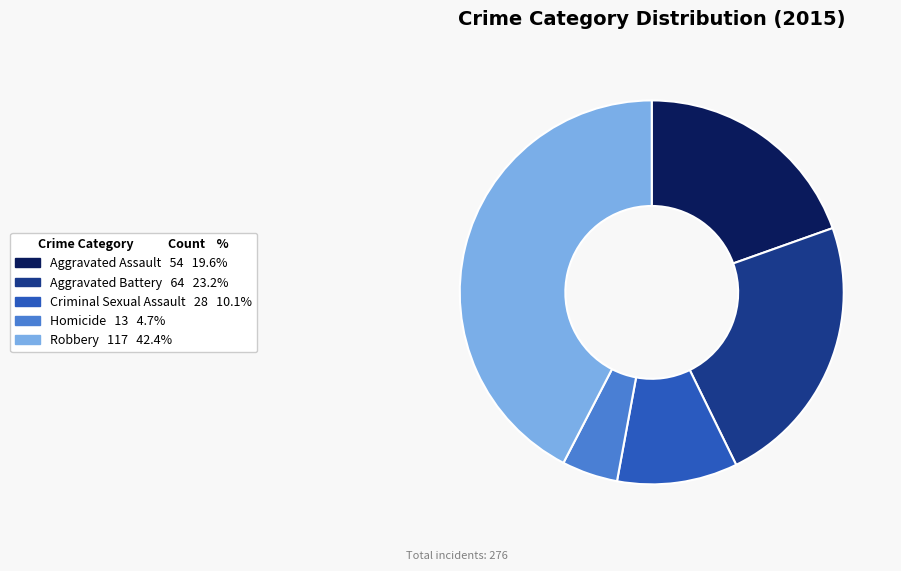

Does Aggravated Assault represent more than half of the total?

No